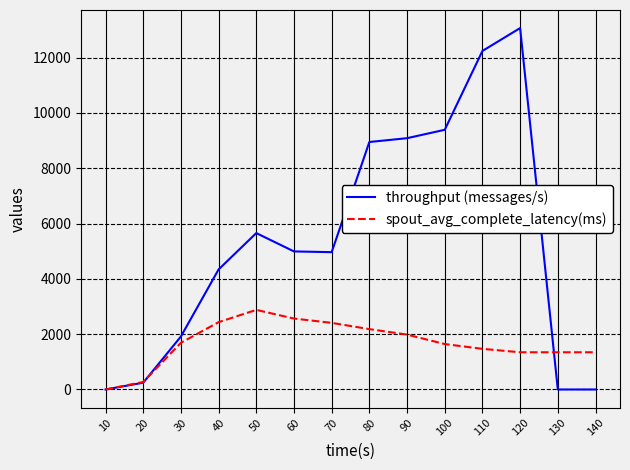

List the series in order of their overall mean, highest first.

throughput (messages/s), spout_avg_complete_latency(ms)